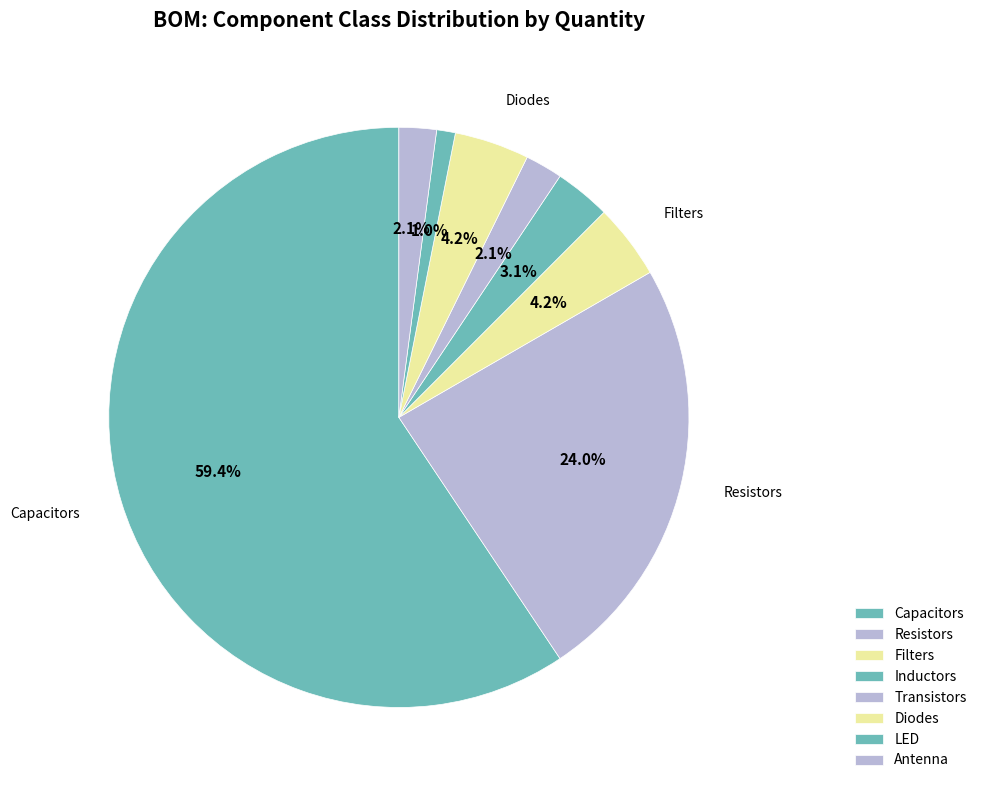

How many segments does this pie chart have?

8